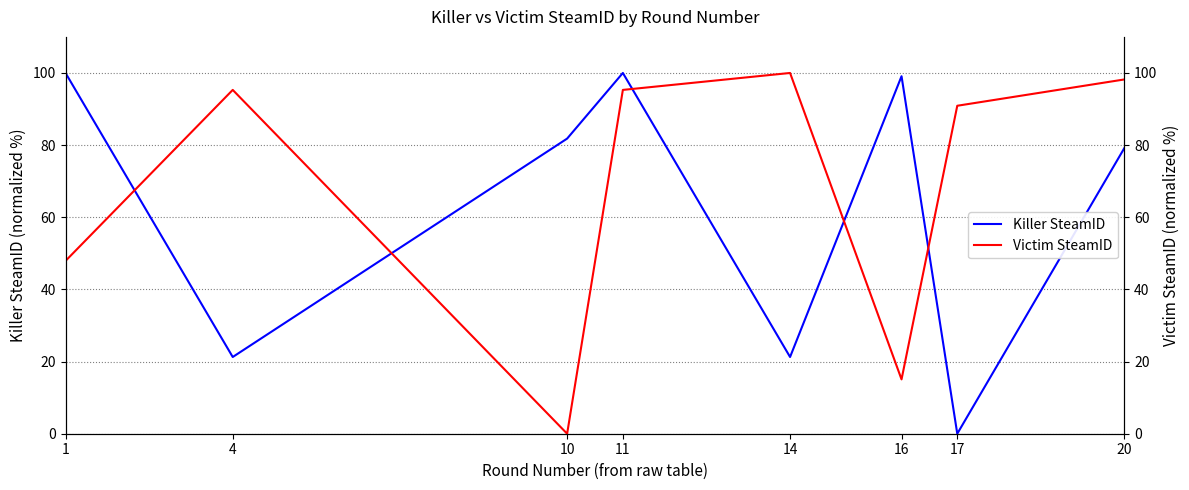

True or false: Killer SteamID and Victim SteamID cross at least once.

True